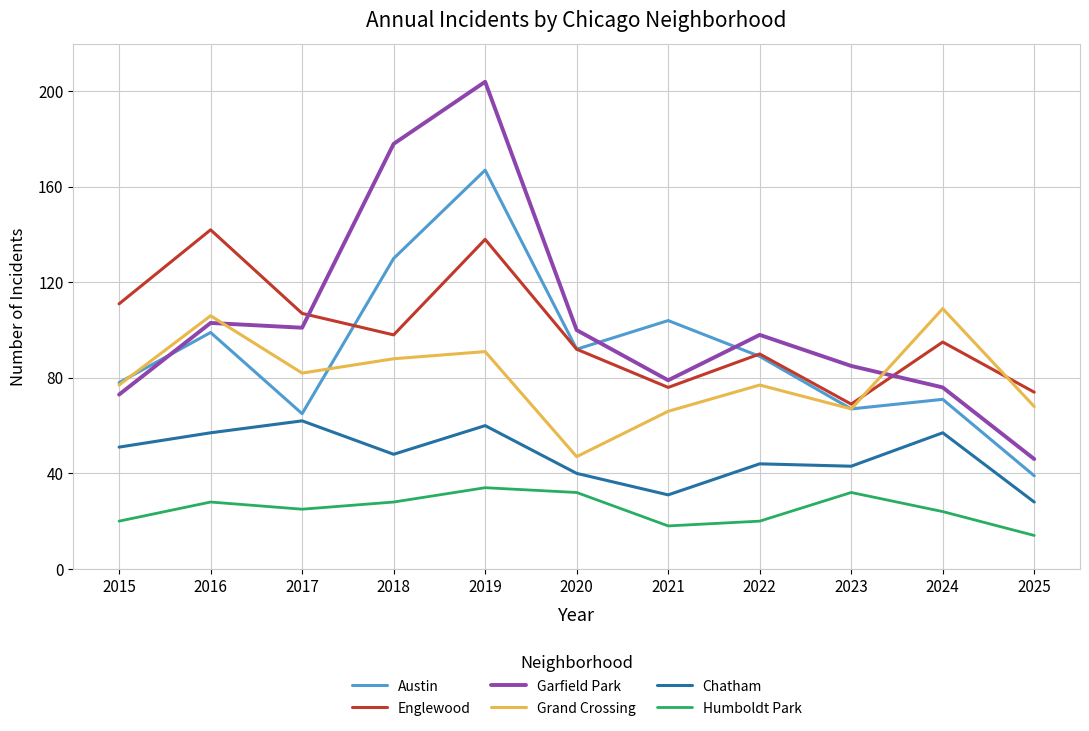

Reading left to right, transcribe all the data shown in this chart.

Austin: 2015=78	2016=99	2017=65	2018=130	2019=167	2020=92	2021=104	2022=89	2023=67	2024=71	2025=39
Englewood: 2015=111	2016=142	2017=107	2018=98	2019=138	2020=92	2021=76	2022=90	2023=69	2024=95	2025=74
Garfield Park: 2015=73	2016=103	2017=101	2018=178	2019=204	2020=100	2021=79	2022=98	2023=85	2024=76	2025=46
Grand Crossing: 2015=77	2016=106	2017=82	2018=88	2019=91	2020=47	2021=66	2022=77	2023=67	2024=109	2025=68
Chatham: 2015=51	2016=57	2017=62	2018=48	2019=60	2020=40	2021=31	2022=44	2023=43	2024=57	2025=28
Humboldt Park: 2015=20	2016=28	2017=25	2018=28	2019=34	2020=32	2021=18	2022=20	2023=32	2024=24	2025=14